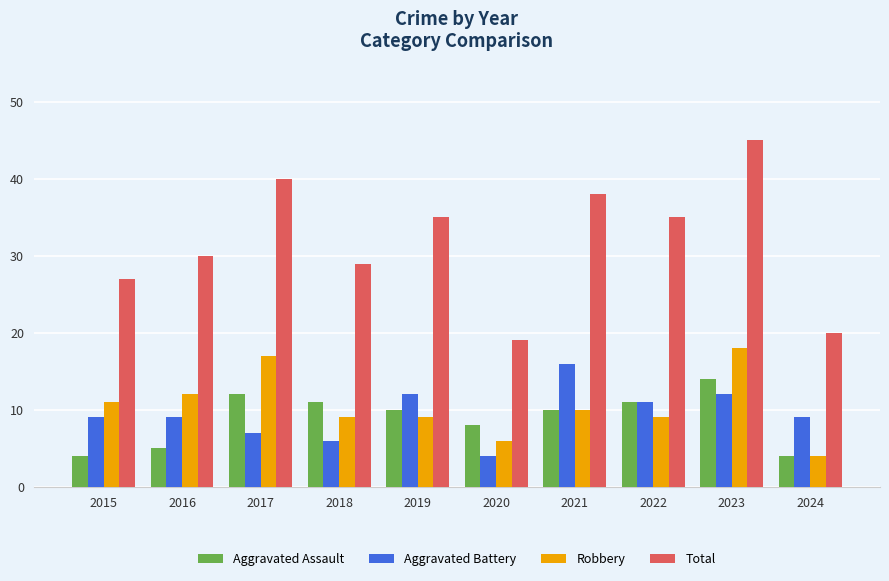

Reading right to left, list all the values displayed in this chart.

Aggravated Assault: 2024=4	2023=14	2022=11	2021=10	2020=8	2019=10	2018=11	2017=12	2016=5	2015=4
Aggravated Battery: 2024=9	2023=12	2022=11	2021=16	2020=4	2019=12	2018=6	2017=7	2016=9	2015=9
Robbery: 2024=4	2023=18	2022=9	2021=10	2020=6	2019=9	2018=9	2017=17	2016=12	2015=11
Total: 2024=20	2023=45	2022=35	2021=38	2020=19	2019=35	2018=29	2017=40	2016=30	2015=27